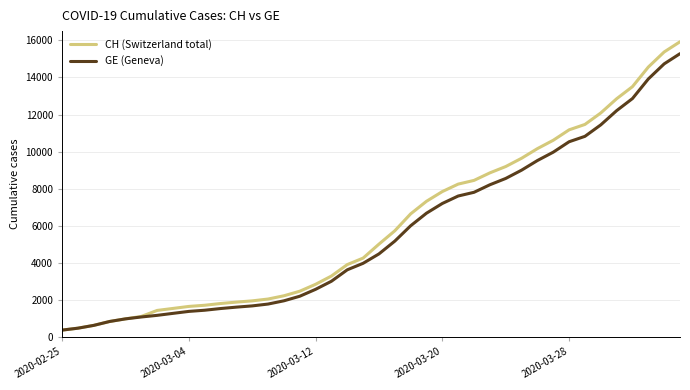

Does the chart display data point markers on the line(s)?

No